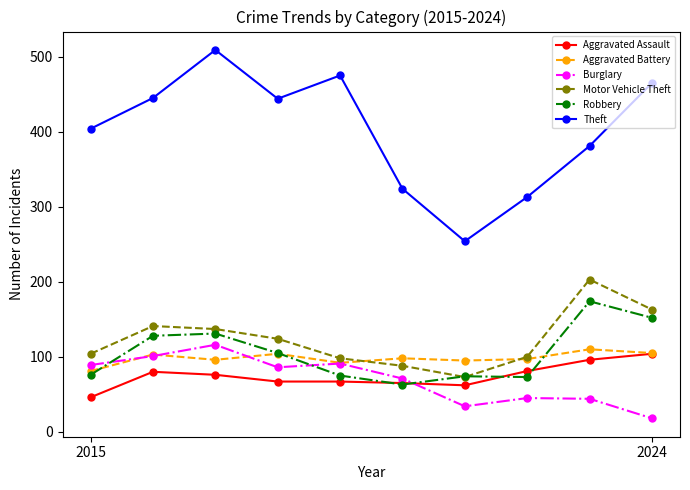

Does the chart display data point markers on the line(s)?

Yes